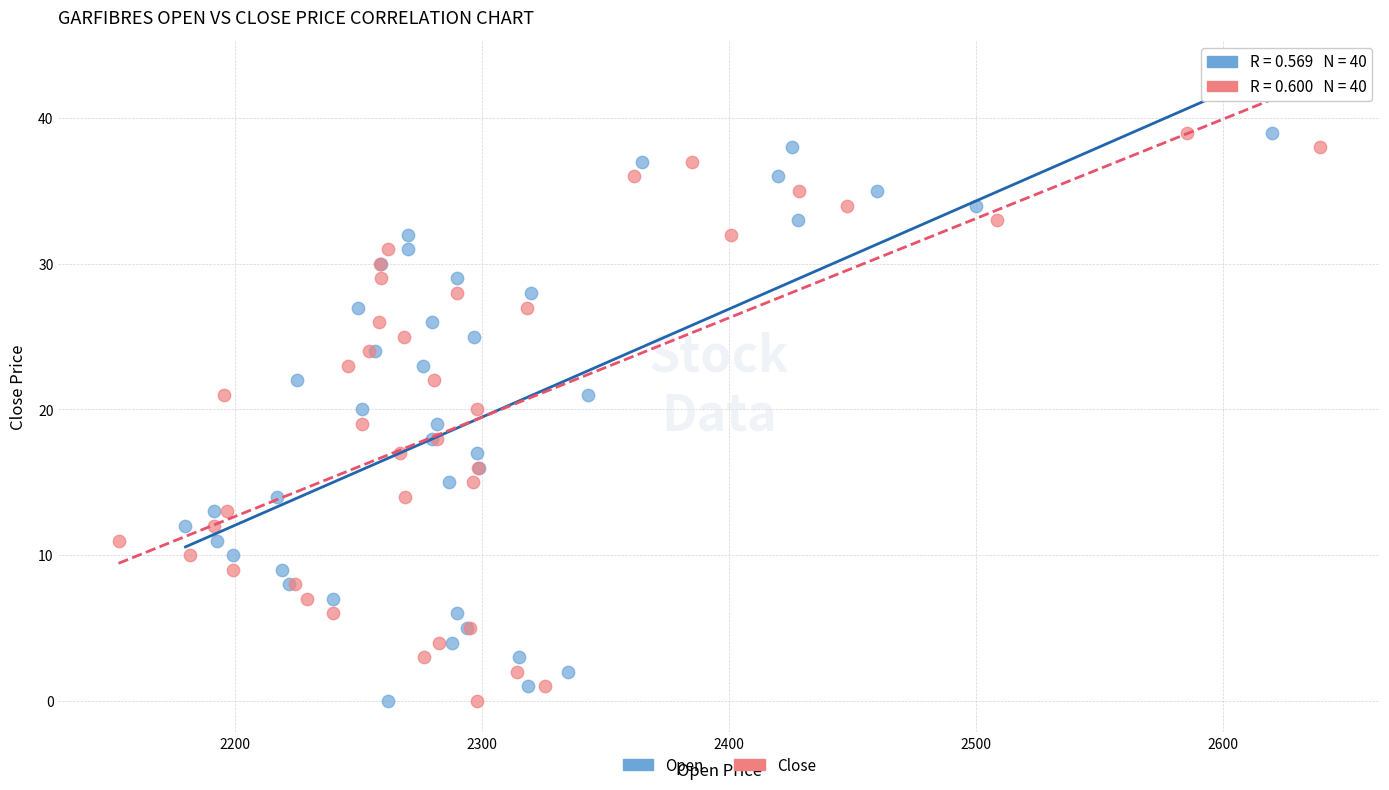

What are all the series names shown in the legend?

Open, Close